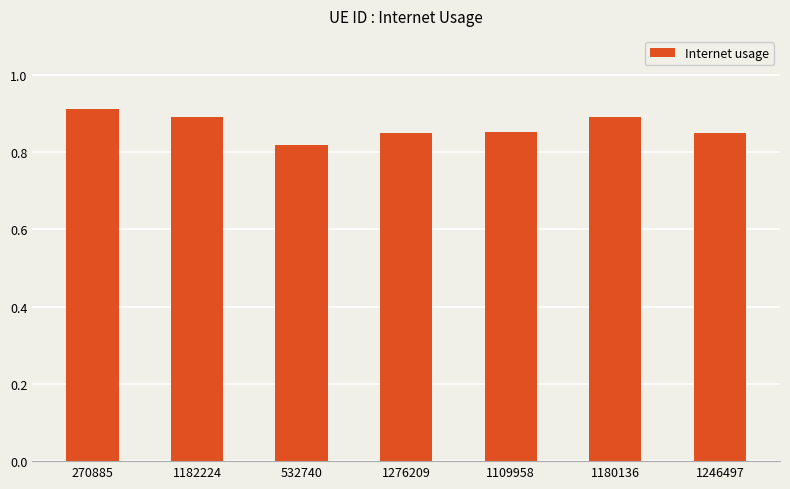

True or false: the data shows 0.9 at 1182224.

True